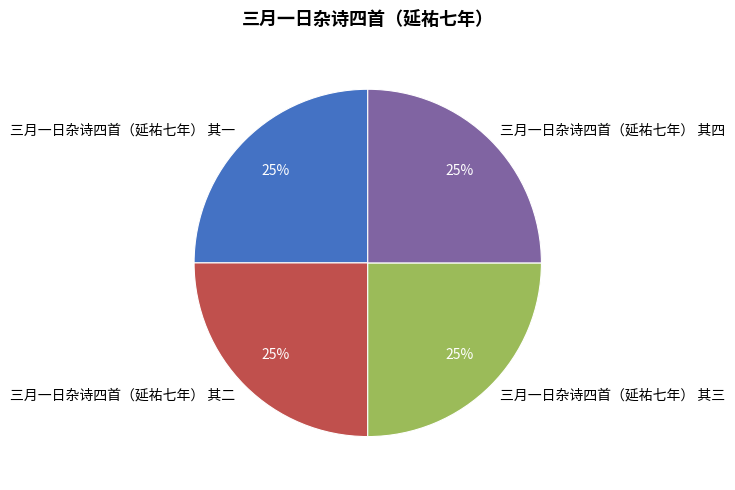

Does any single category account for the majority?

No